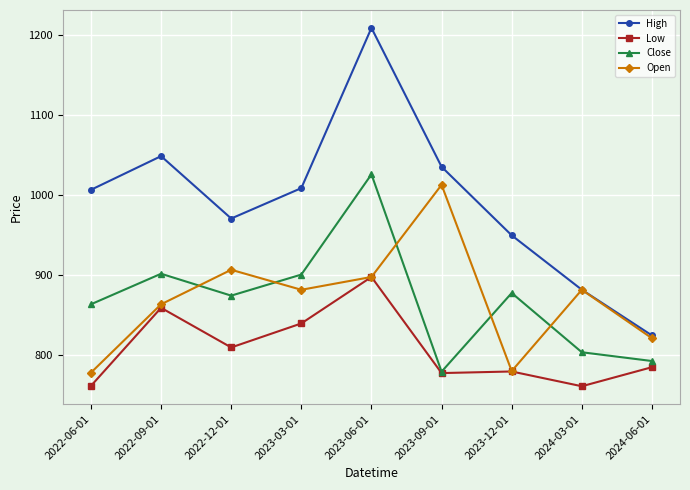

What are all the series names shown in the legend?

High, Low, Close, Open